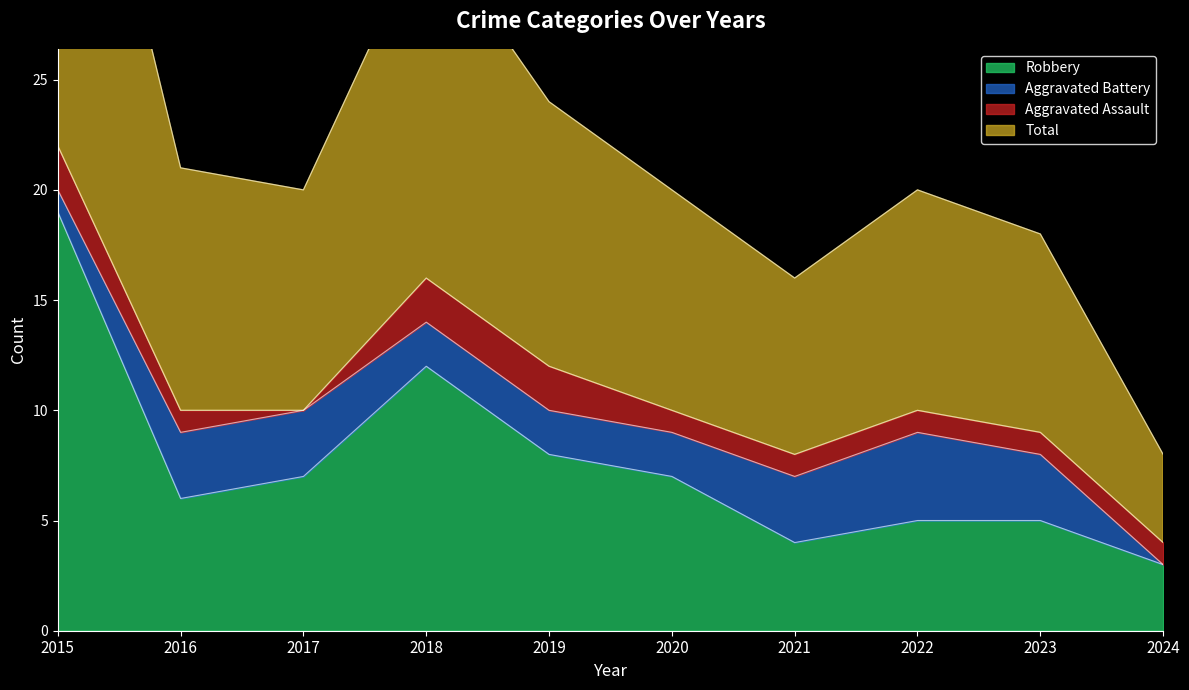

Between 2021 and 2023, which series saw the biggest shift?

Total